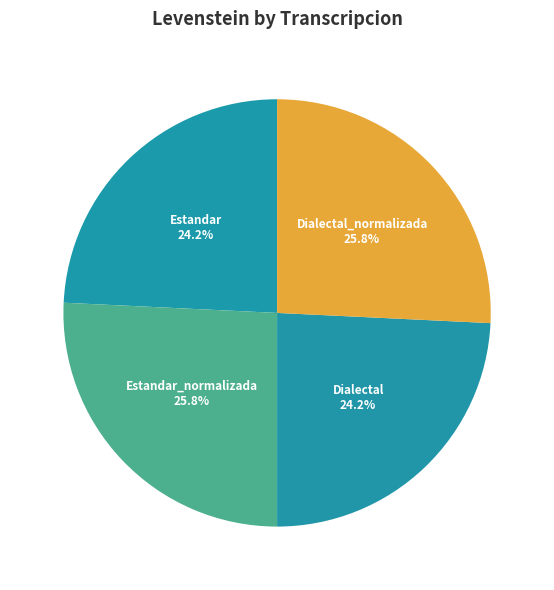

Is it true that Estandar_normalizada is 36% of the pie?

False